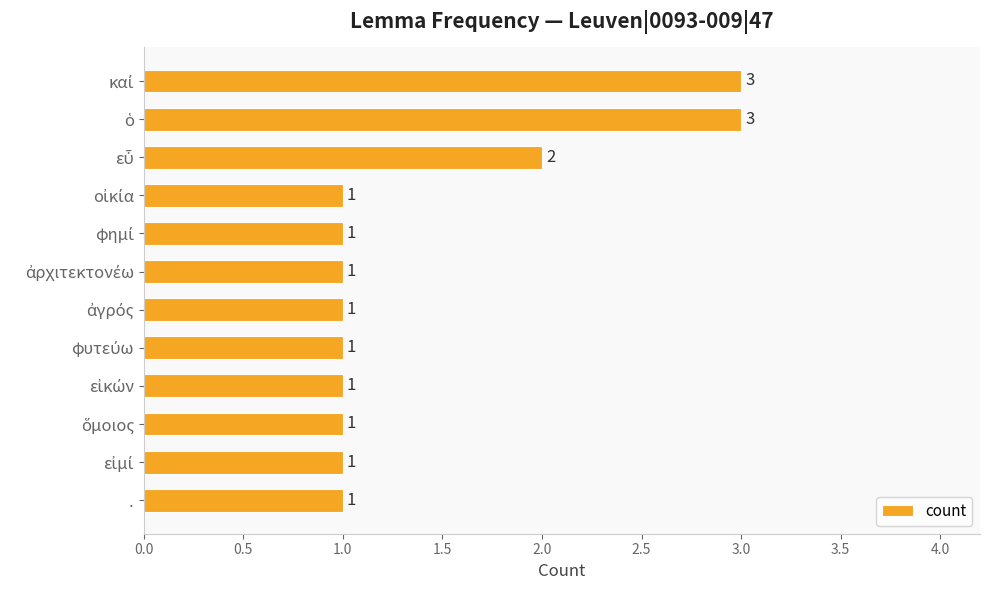

Reading bottom to top, list all the values displayed in this chart.

1	1	1	1	1	1	1	1	1	2	3	3